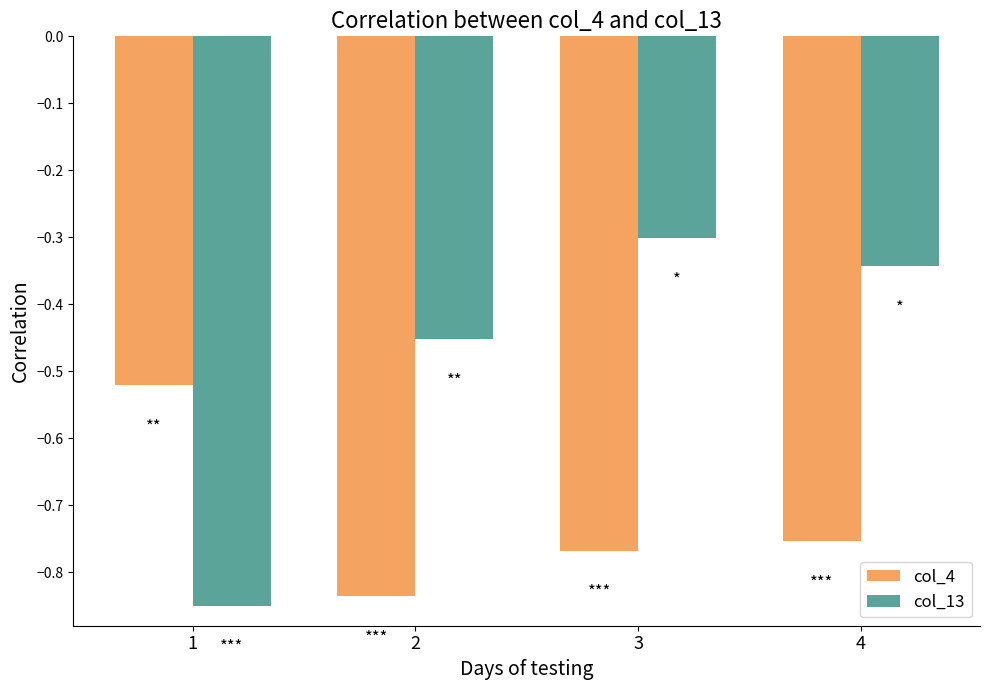

Which category has the lowest value in the col_4 series?

2